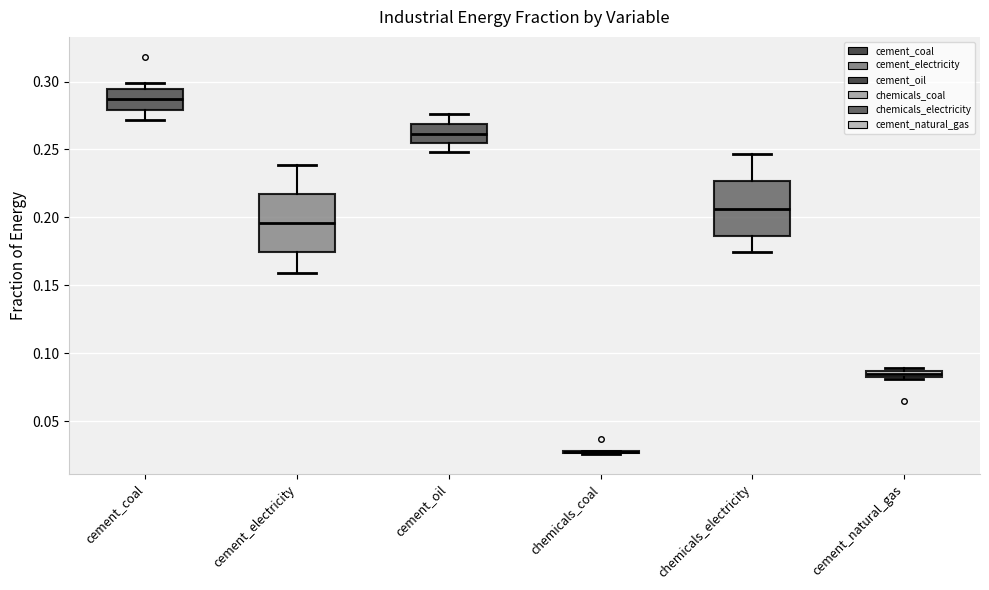

Where does the upper whisker of the box for cement_electricity end on the y-axis? The values are not printed on the chart, so give them approximately, as read against the axis.

0.240